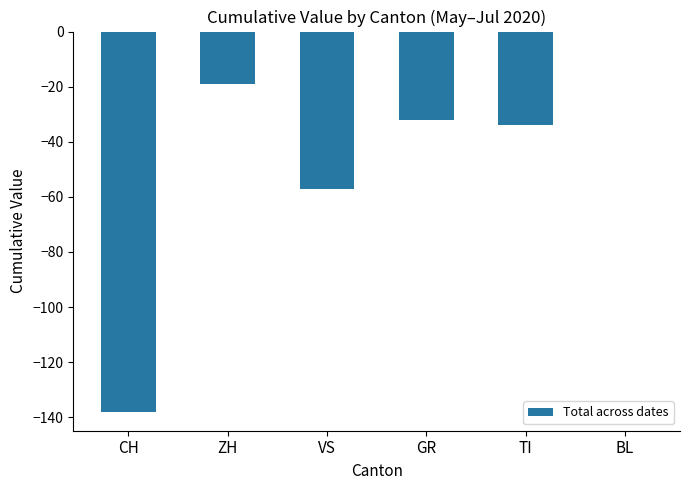

What is the sum of the values at VS and TI?

-91